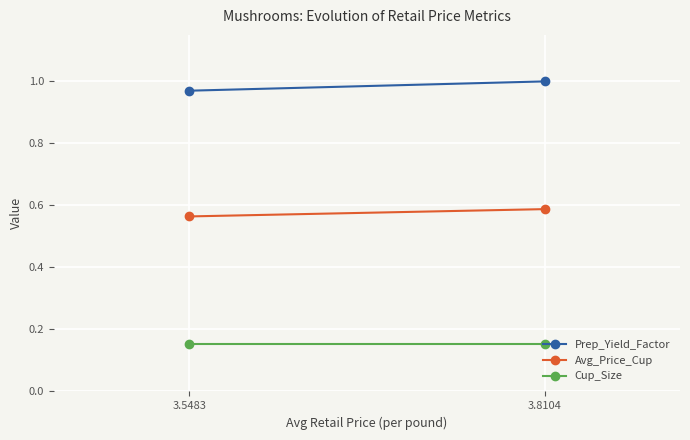

What is the sum of all Avg_Price_Cup values?

1.2